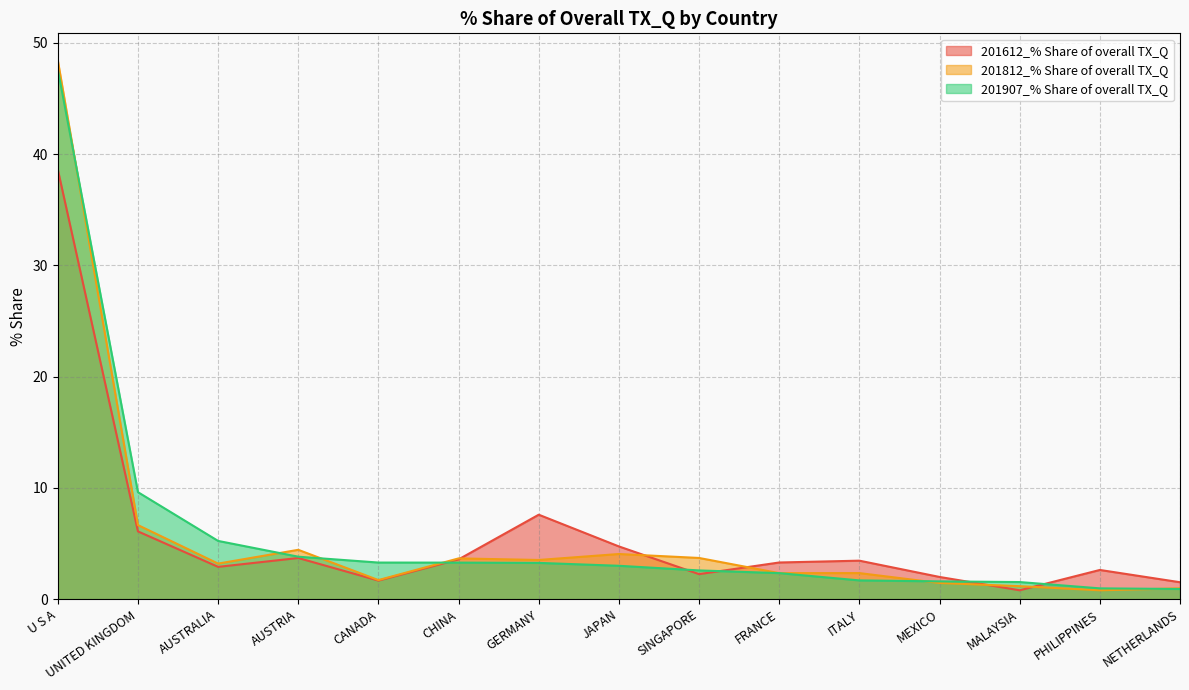

How many data points in 201812_% Share of overall TX_Q are less than 3?

7